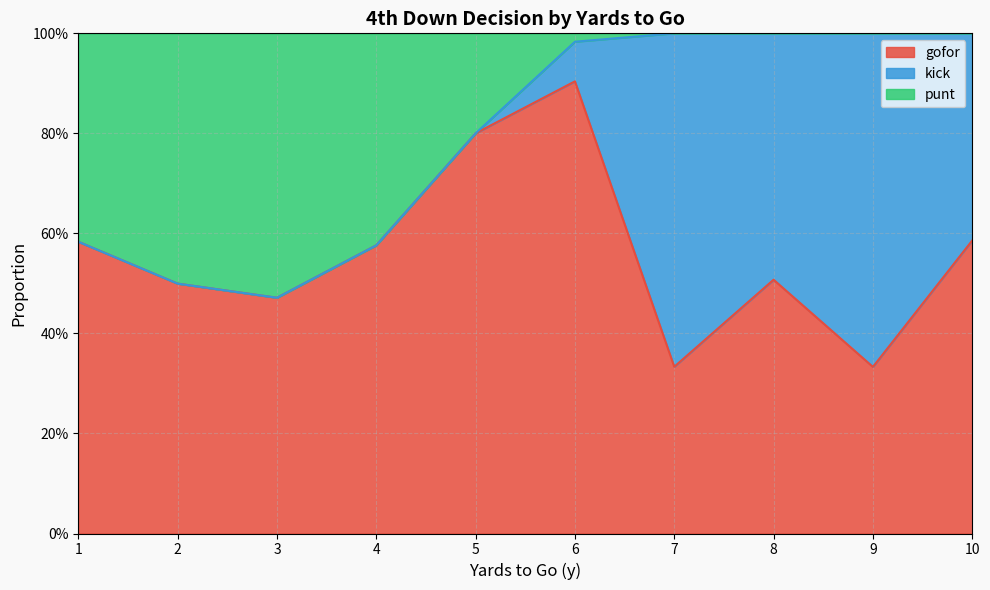

Does the chart have visible grid lines?

Yes